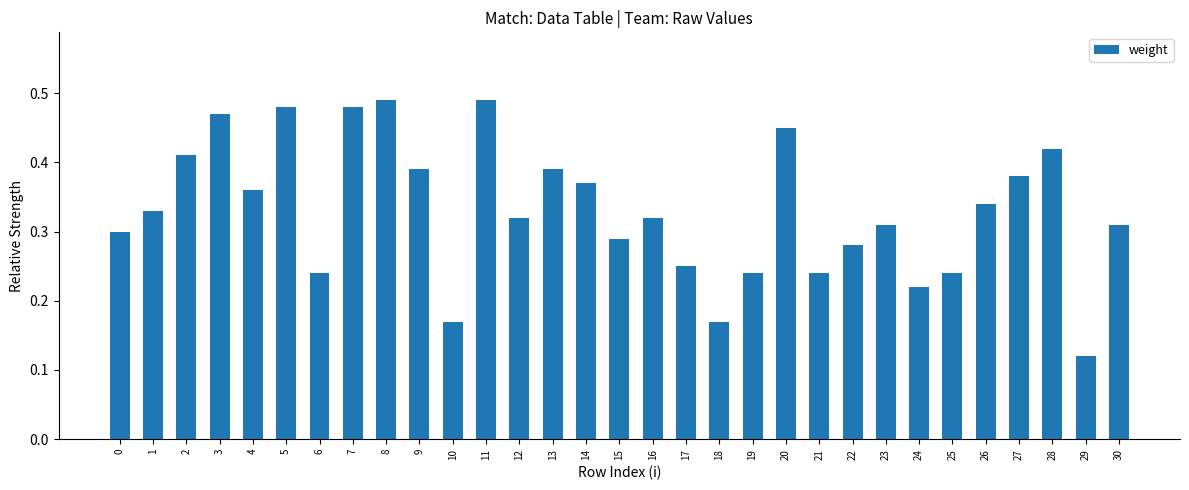

Which category has the lowest value across all series?

29